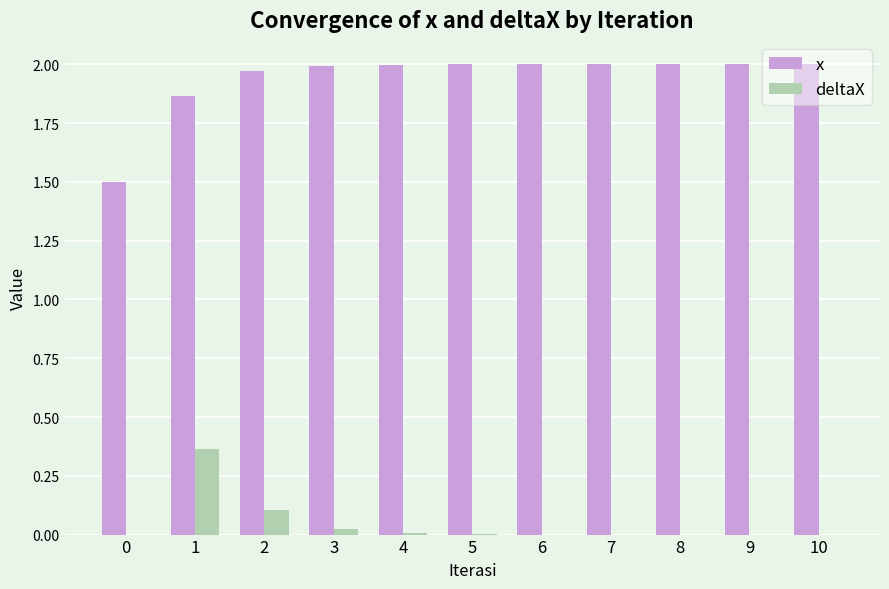

Which series has the largest total across all categories?

x